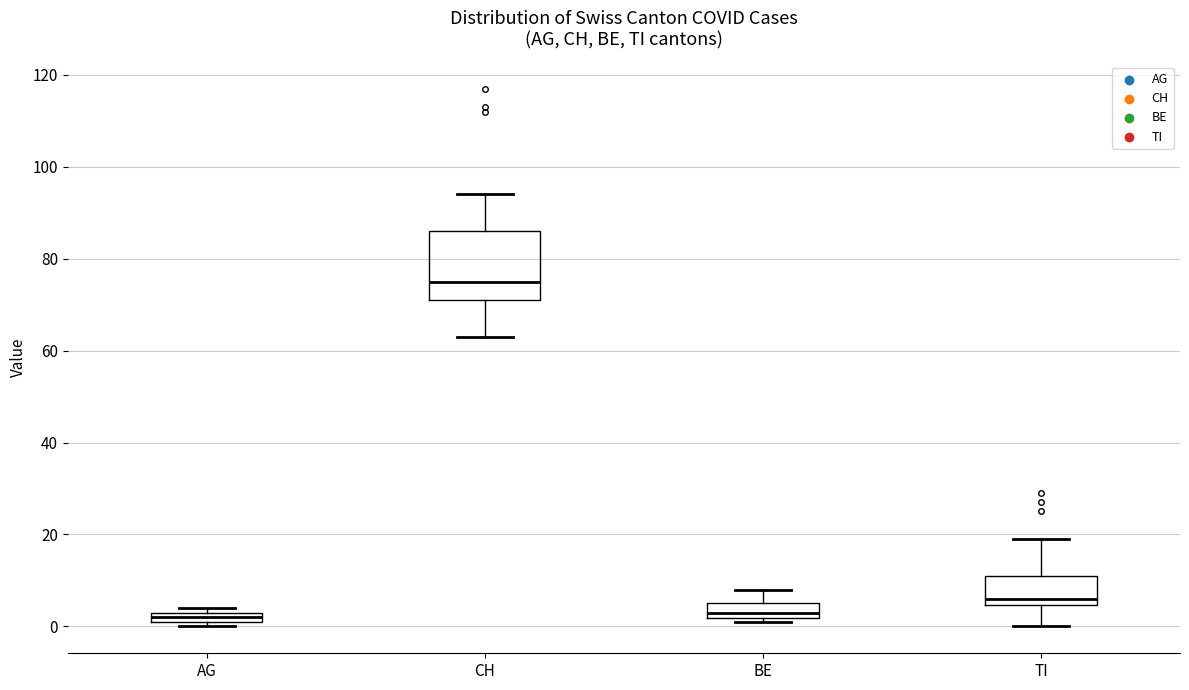

Where does the upper whisker of the box for TI end on the y-axis? The values are not printed on the chart, so give them approximately, as read against the axis.

20